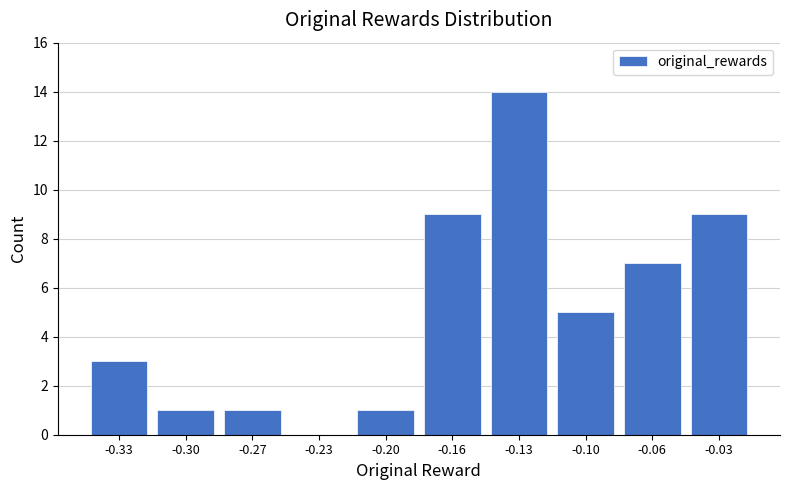

Reading left to right, extract all data points from this chart.

-0.33=3	-0.30=1	-0.27=1	-0.23=0	-0.20=1	-0.16=9	-0.13=14	-0.10=5	-0.06=7	-0.03=9